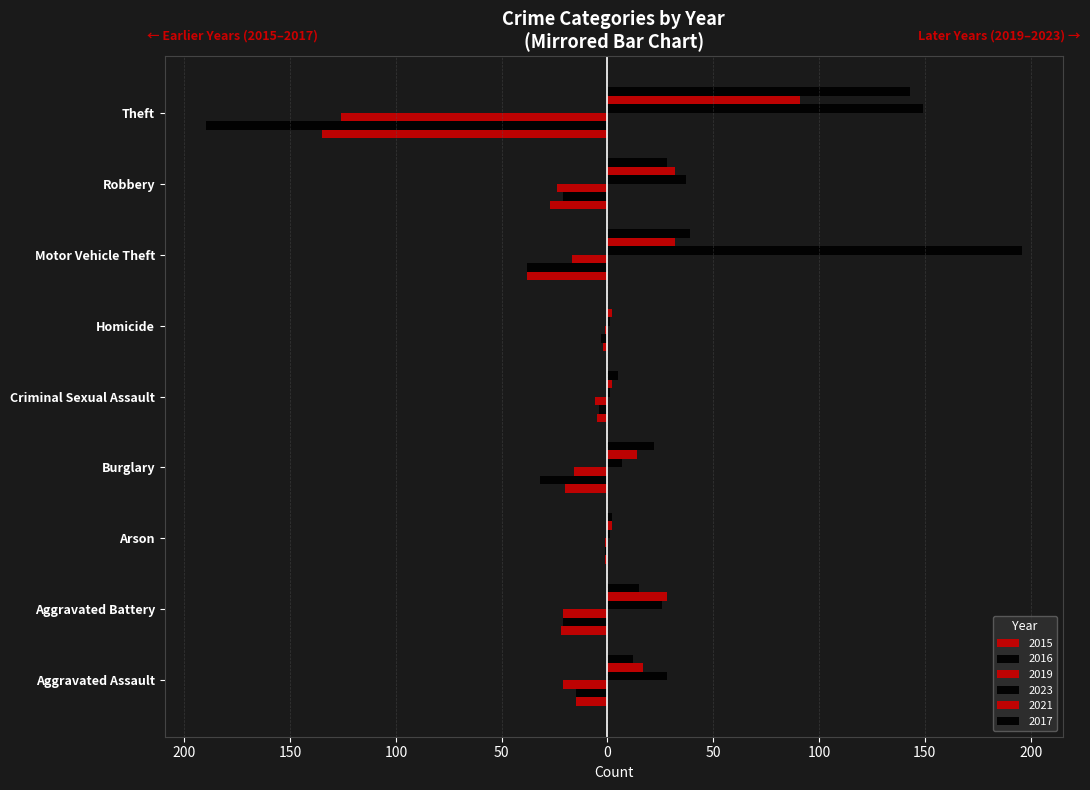

Reading left to right, extract all data points from this chart.

2015: -15	-22	-1	-20	-5	-2	-38	-27	-135
2016: -15	-21	-1	-32	-4	-3	-38	-21	-190
2019: -21	-21	-1	-16	-6	-1	-17	-24	-126
2023: 28	26	1	7	1	1	196	37	149
2021: 17	28	2	14	2	2	32	32	91
2017: 12	15	2	22	5	0	39	28	143